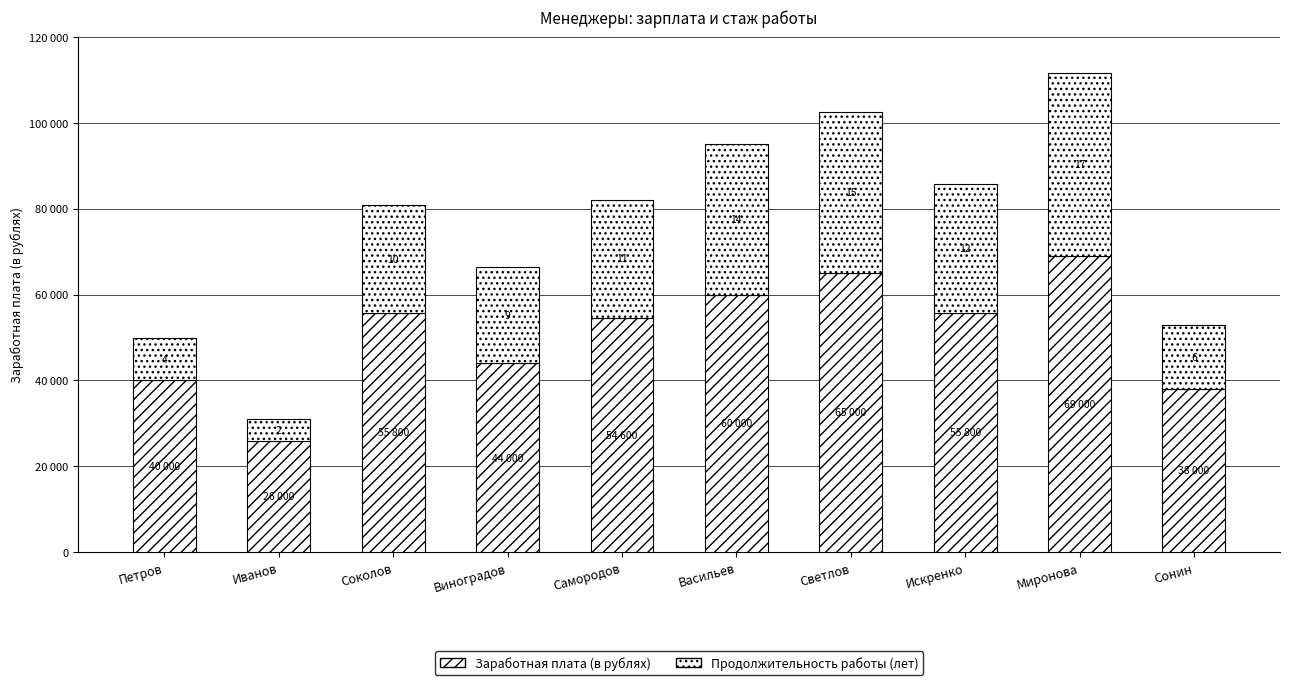

Does the chart contain any negative values?

No